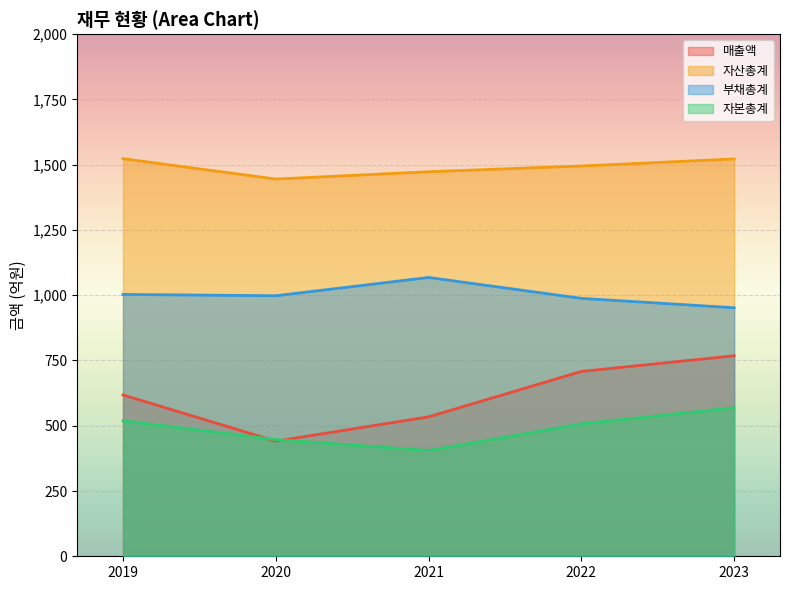

What is the sum of all 자산총계 values?

7458